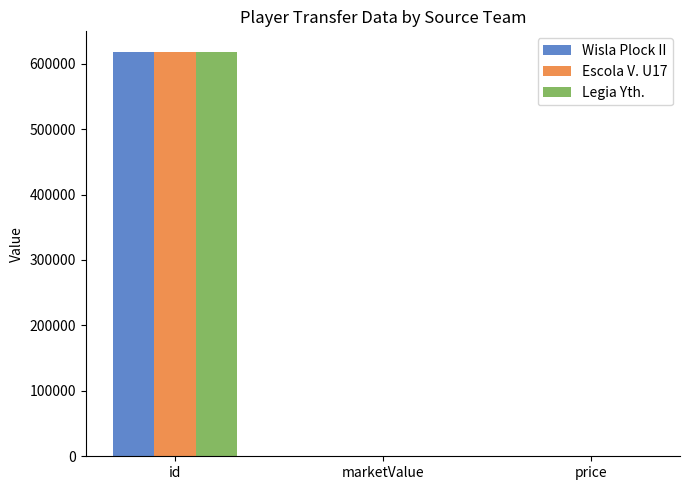

Are the bars grouped side by side (vs. stacked)?

Yes